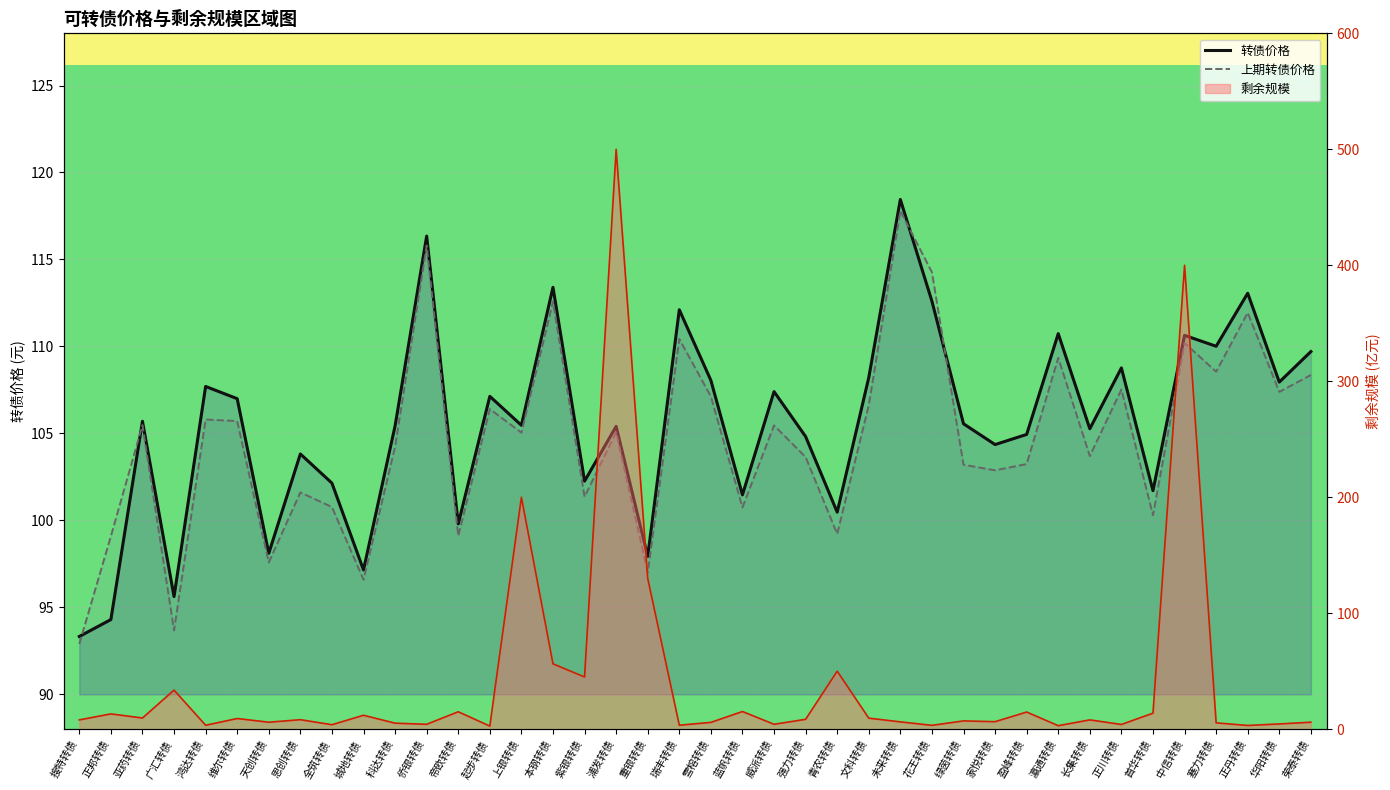

What position from the left is 帝欧转债?

13